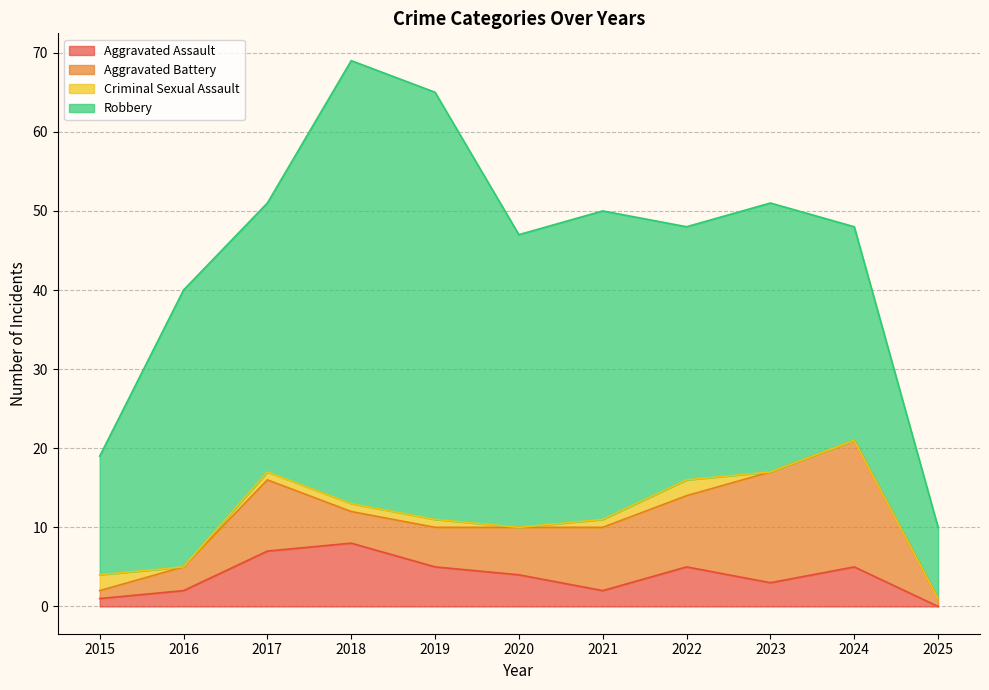

At which label does Aggravated Battery first exceed 6?

2017